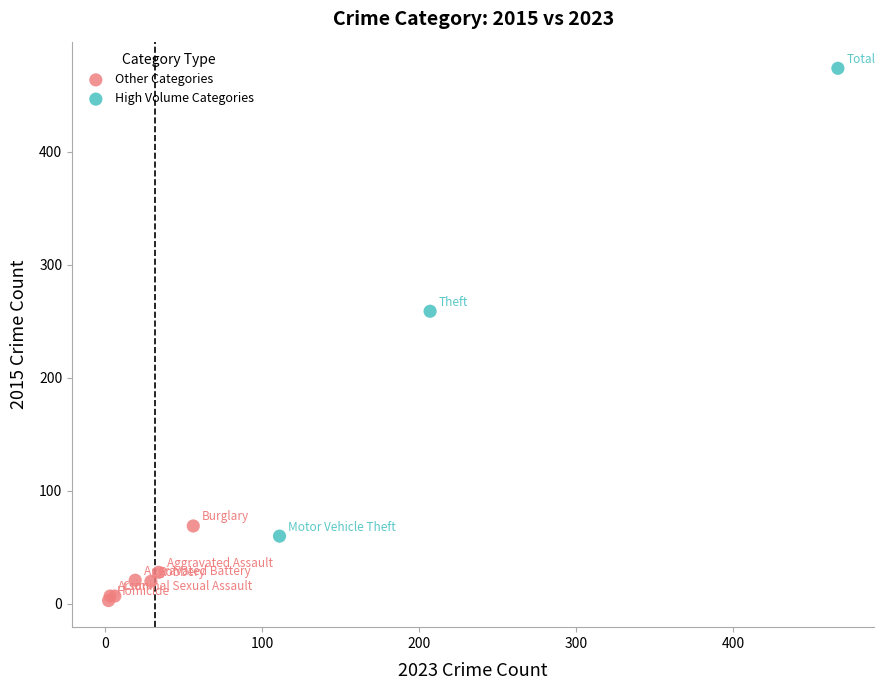

Which series has the widest spread of Y values?

High Volume Categories